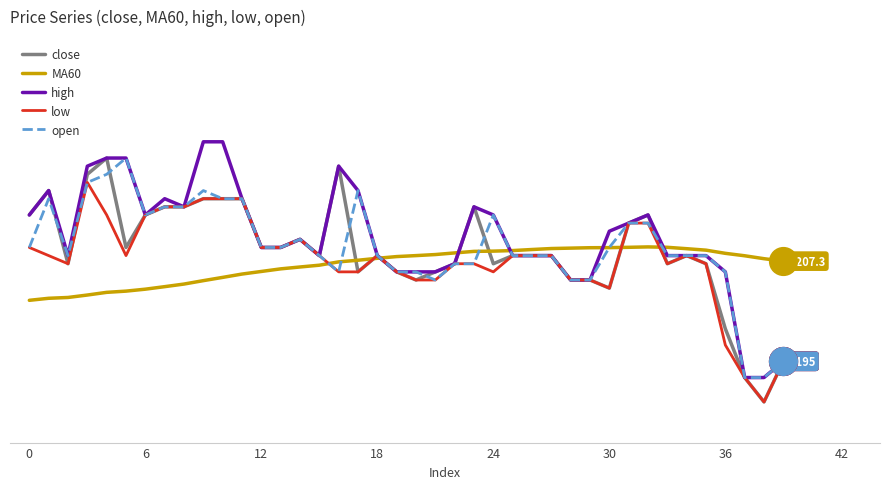

What are all the series names shown in the legend?

close, MA60, high, low, open